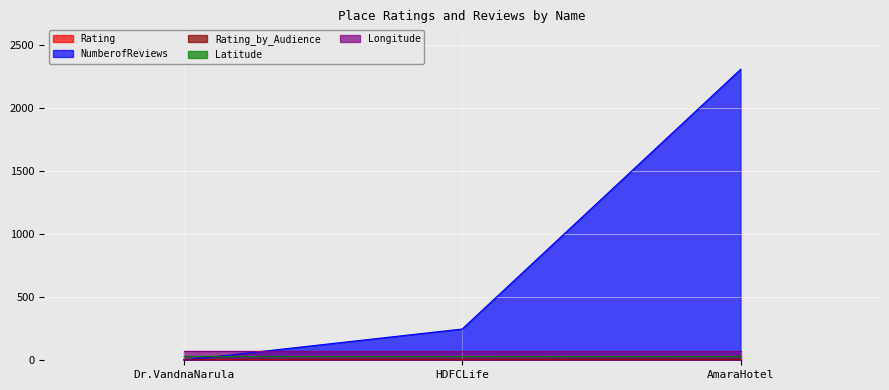

Read the NumberofReviews value at HDFCLife.

248.0